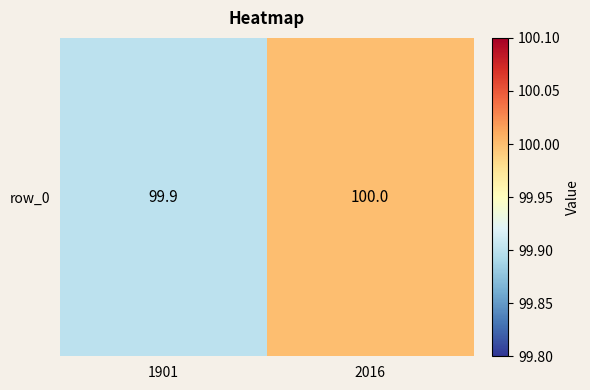

At which category does the chart reach its peak across all series?

2016